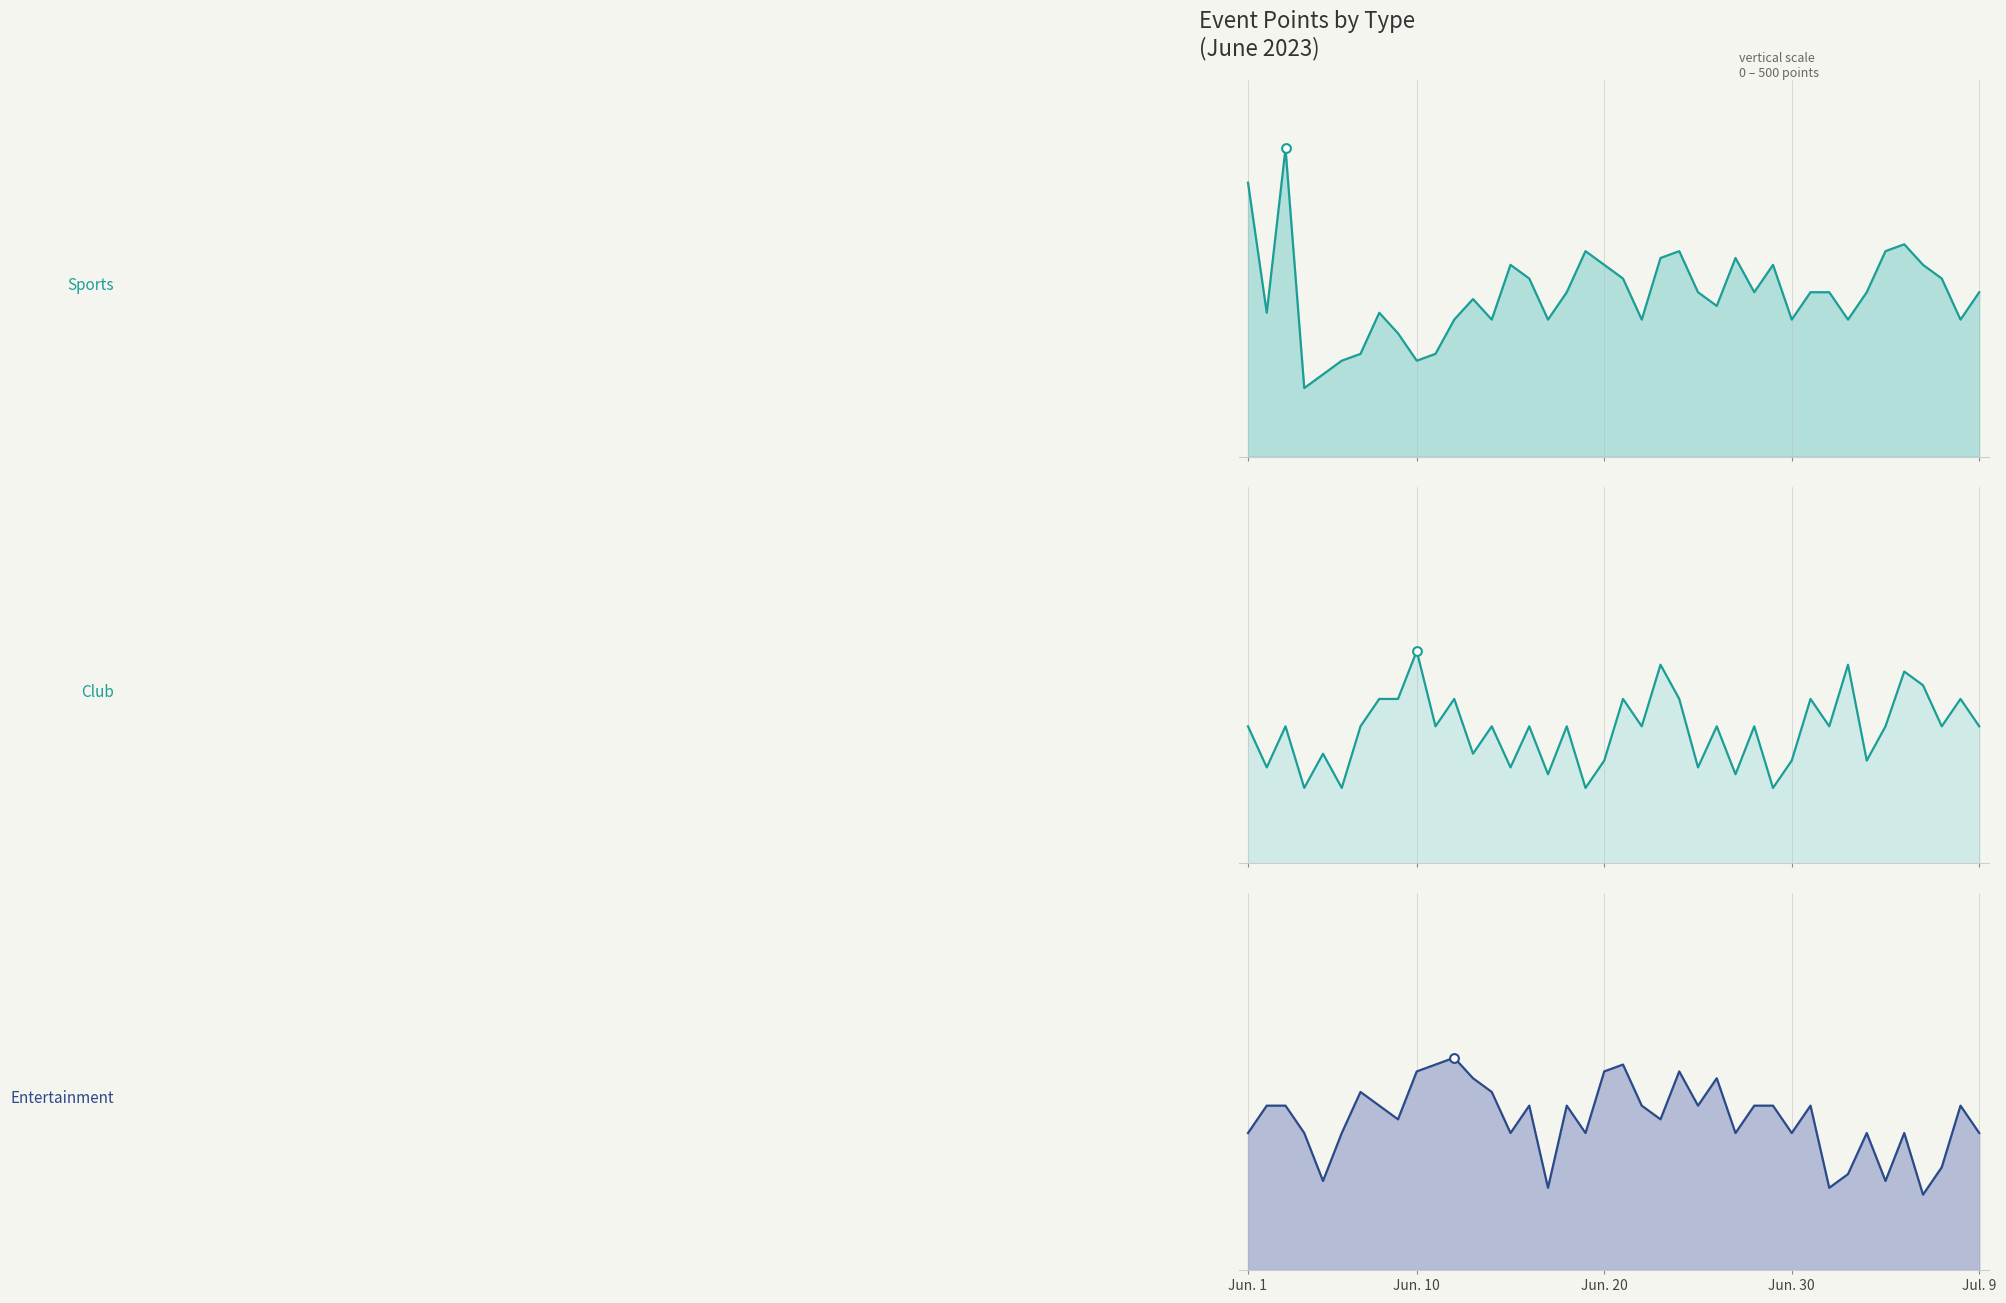

Which series has the widest spread of Y values?

Sports line